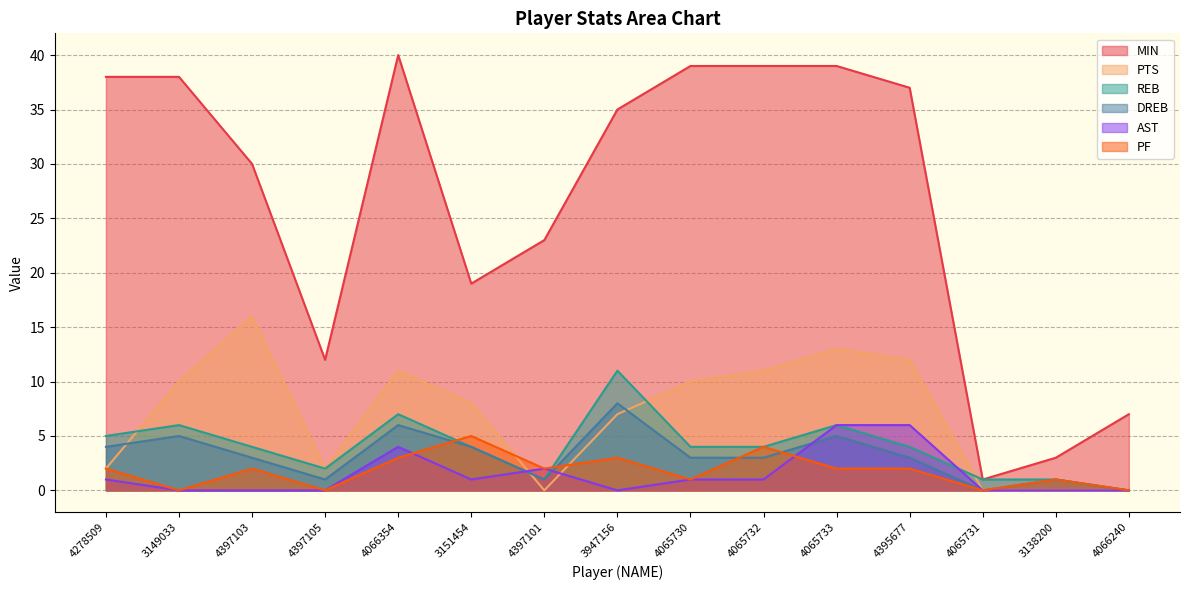

What is the sum of all DREB values?

47